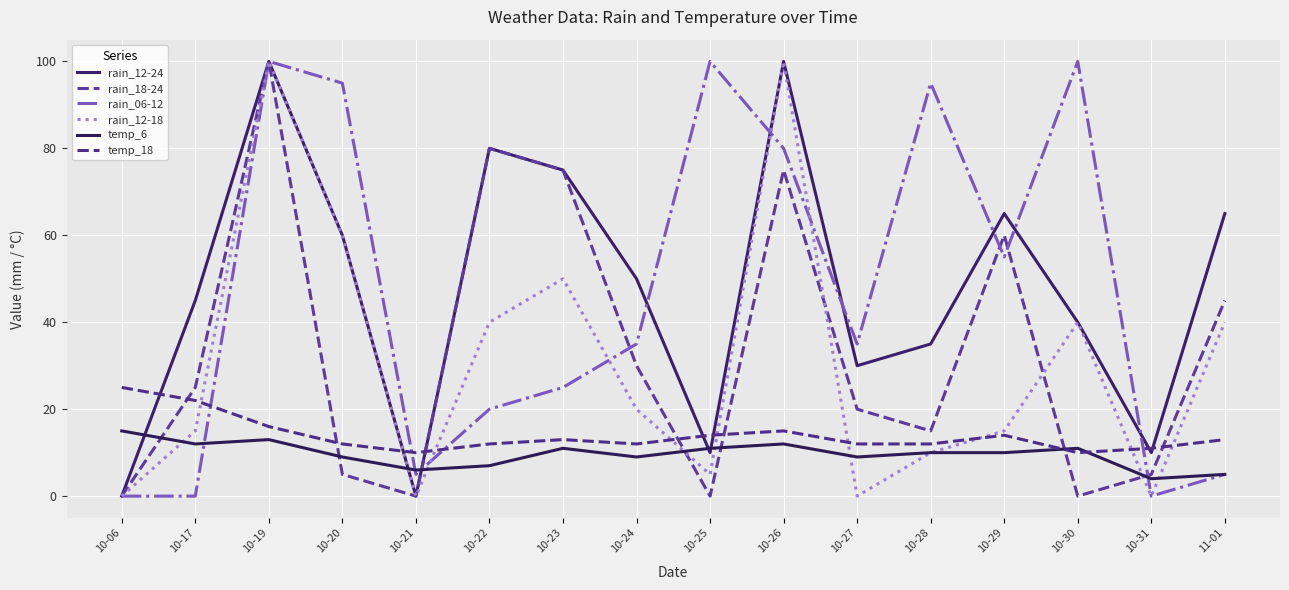

What is the label of the 16th point from the right?

10-06